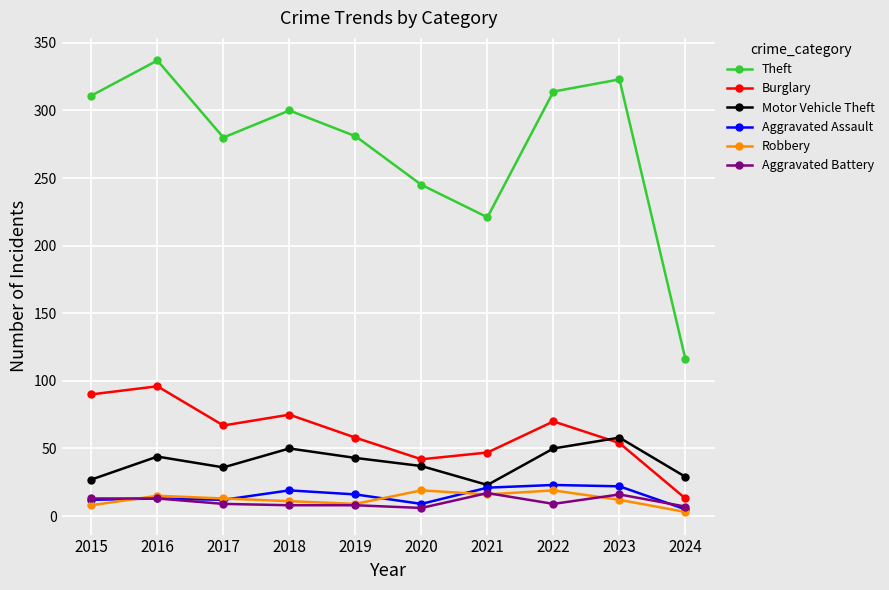

Is it true that Theft equals 466 at 2023?

False